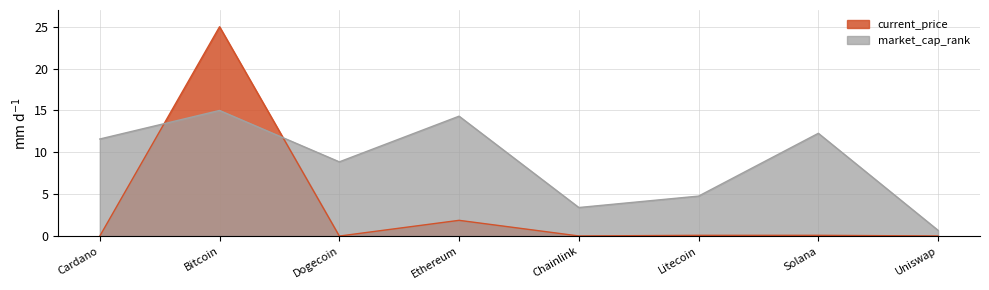

Reading left to right, transcribe all the data shown in this chart.

current_price: 0.0	25.0	0.0	1.9	0.0	0.1	0.1	0.0
market_cap_rank: 11.6	15.0	8.9	14.3	3.4	4.8	12.3	0.7